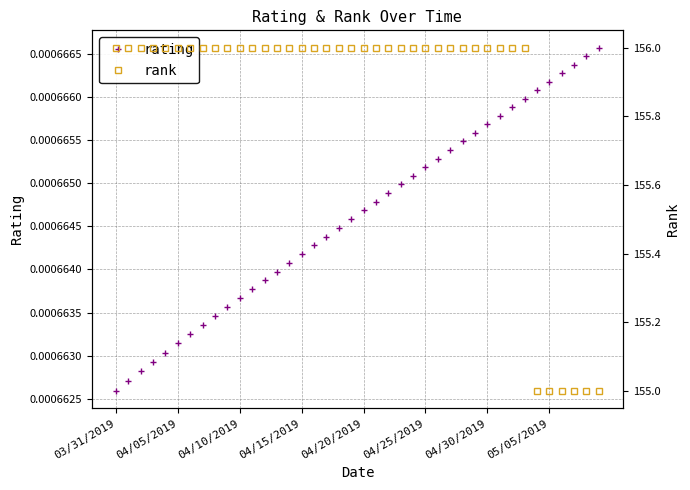

True or false: rating has more than 2 points higher than both neighbors.

False